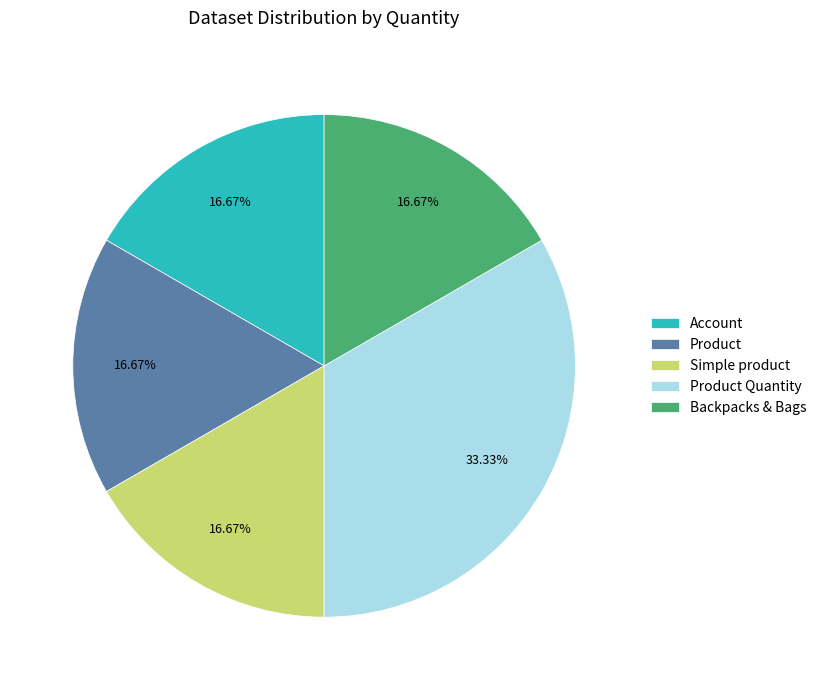

Which slice is the largest?

Product Quantity